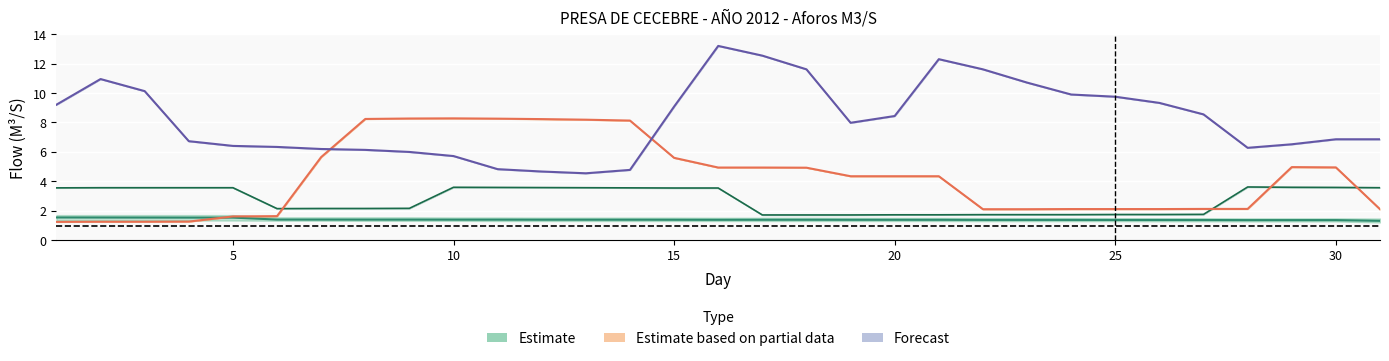

Where is Enero nearest to the value 2?

6